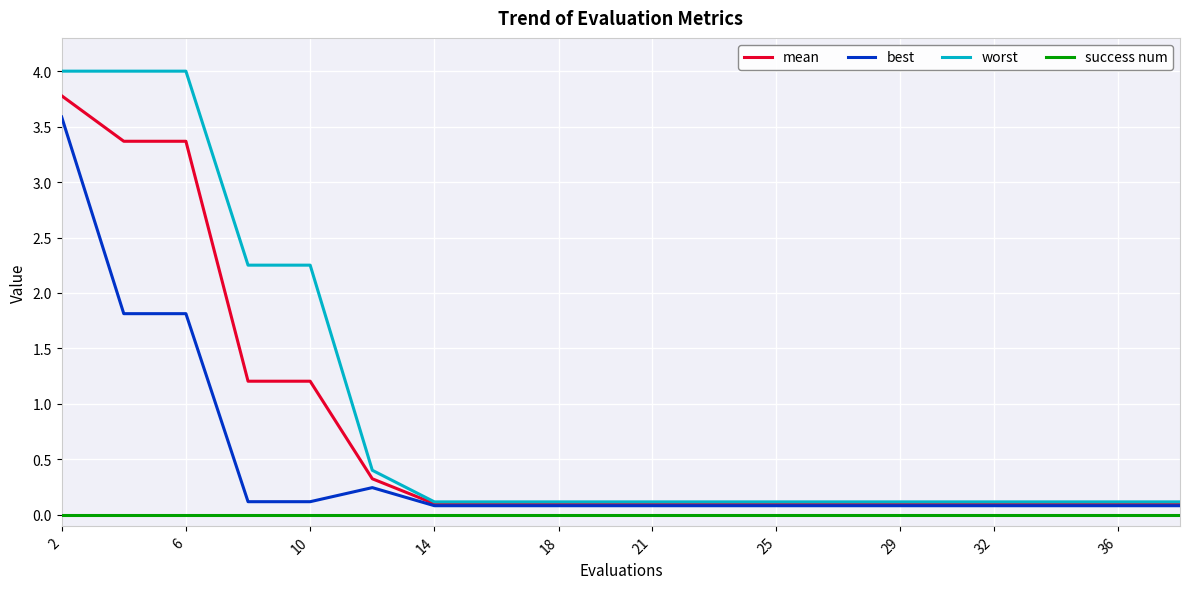

Is this an area chart (filled region under the line)?

No